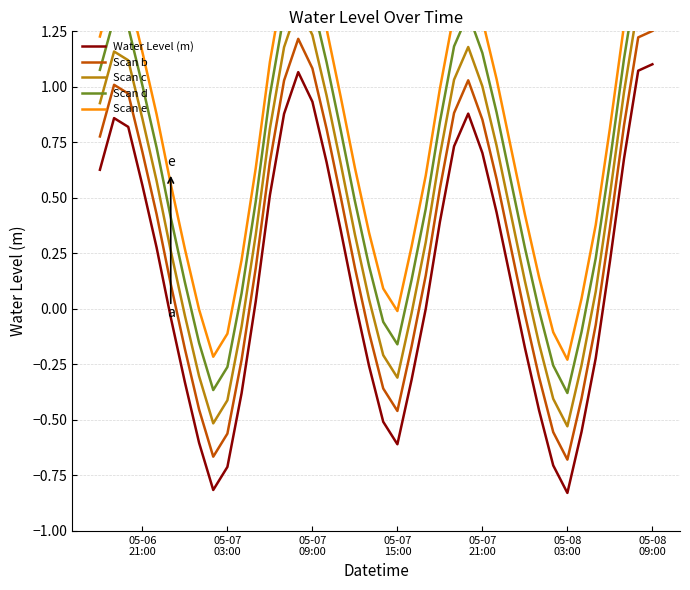

What are all the series names shown in the legend?

Water Level (m), Scan b, Scan c, Scan d, Scan e